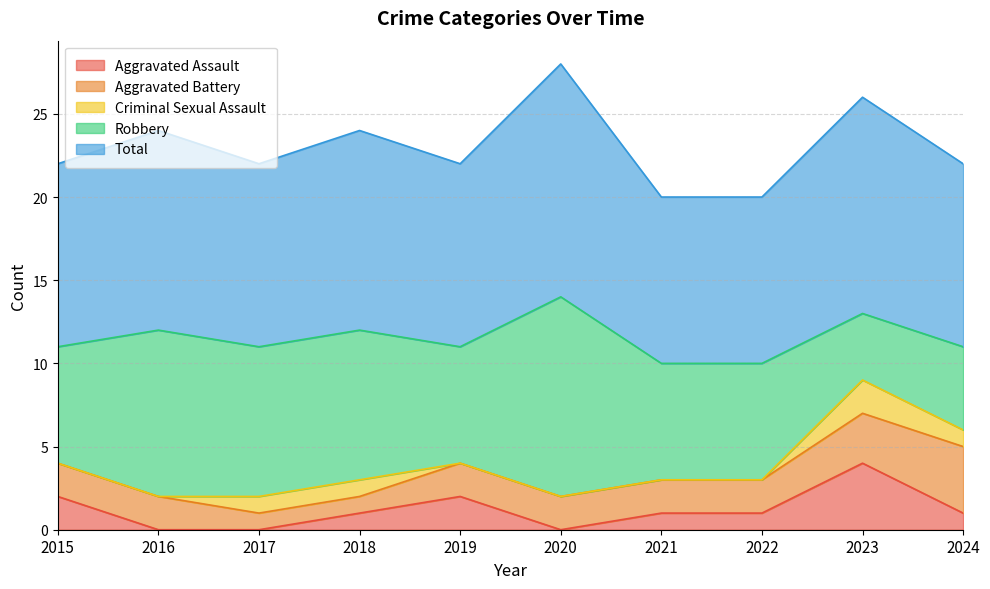

True or false: Criminal Sexual Assault and Aggravated Battery cross at least once.

False